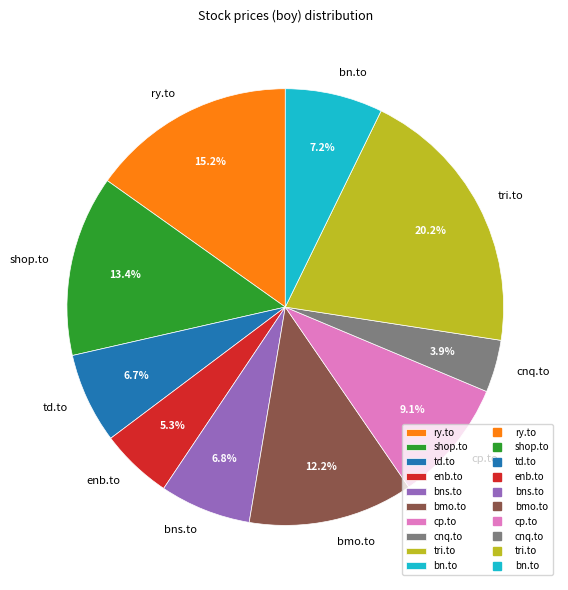

What is the smallest slice in the pie chart?

cnq.to